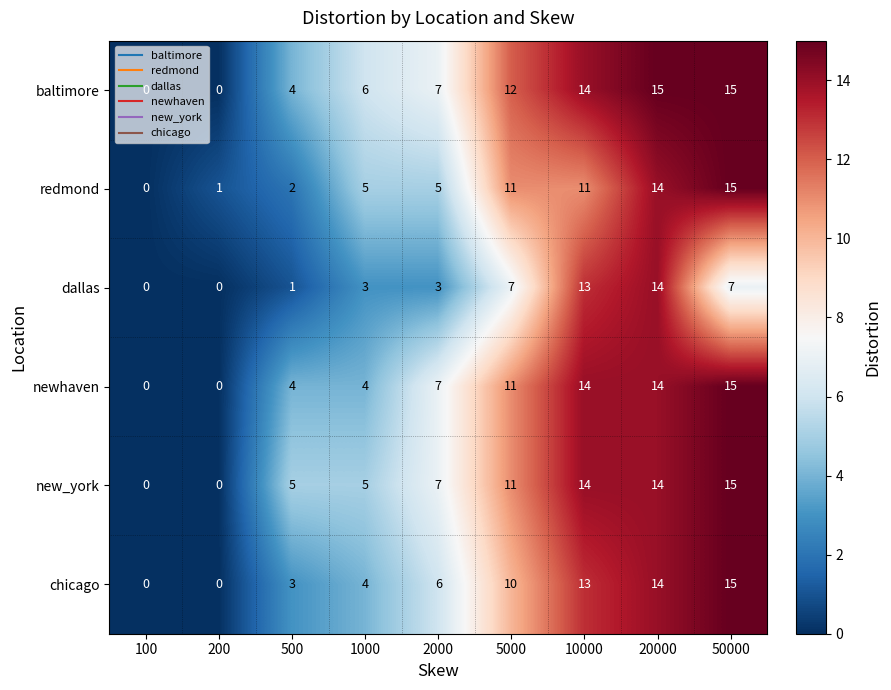

What is the difference between the highest and lowest values at 1000?

3